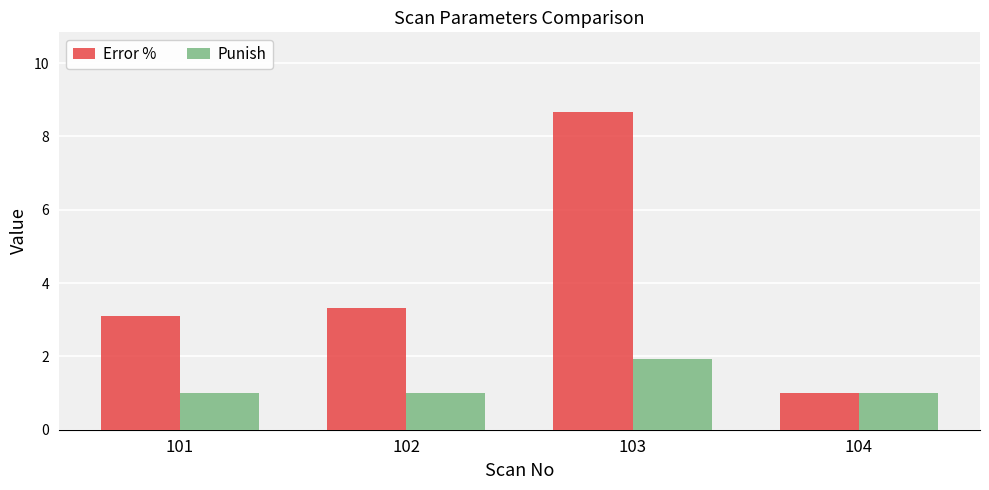

Reading left to right, what are all the values shown in this chart?

Error %: 101=3.1	102=3.3	103=8.7	104=1.0
Punish: 101=1.0	102=1.0	103=1.9	104=1.0